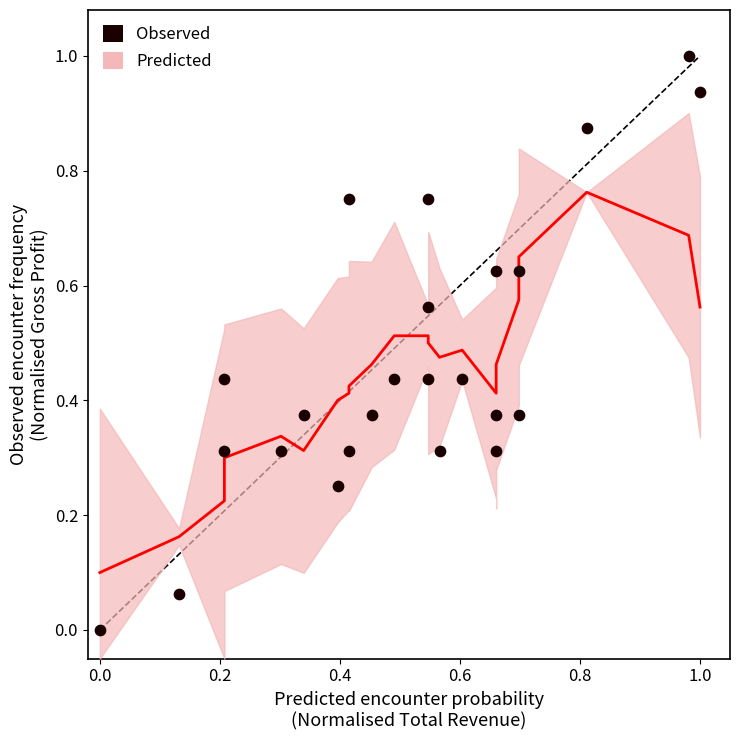

What is the range of X values (max minus min)?

1.0